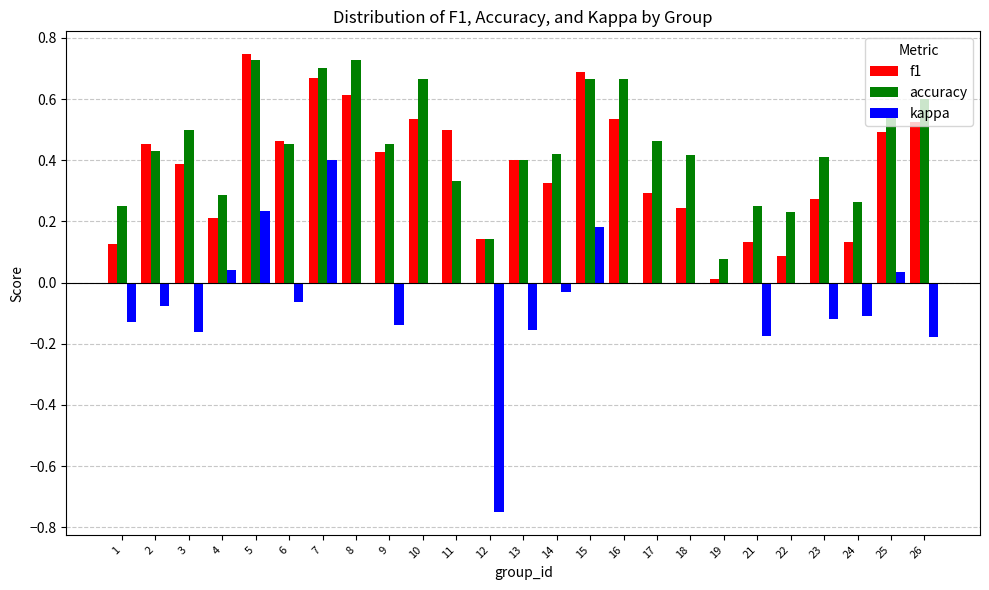

What is the sum of all accuracy values?

11.1